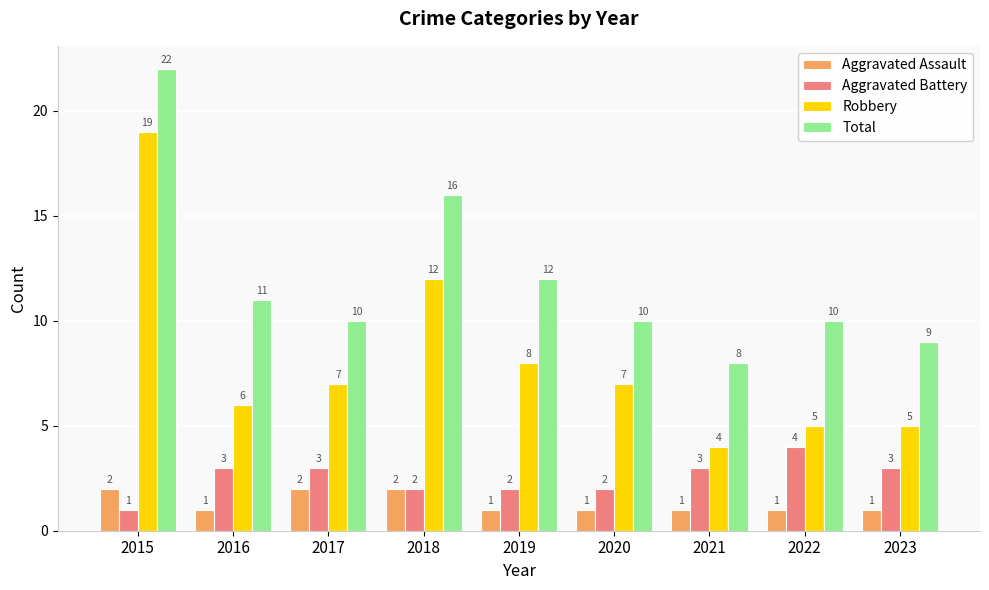

What is the value of the Total bar at the 3rd from the left?

10